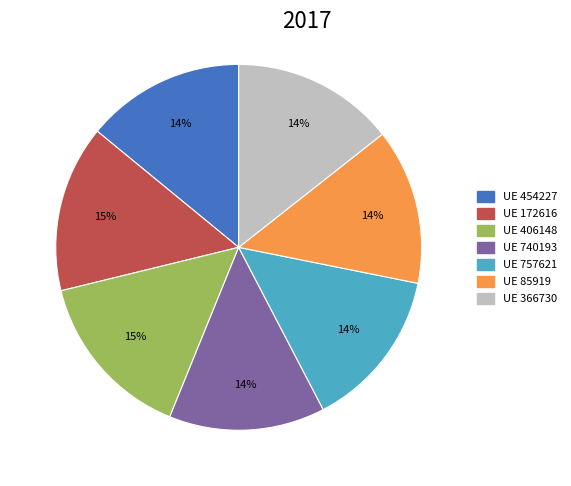

Do UE 172616 and UE 366730 together represent more than half of the pie?

No